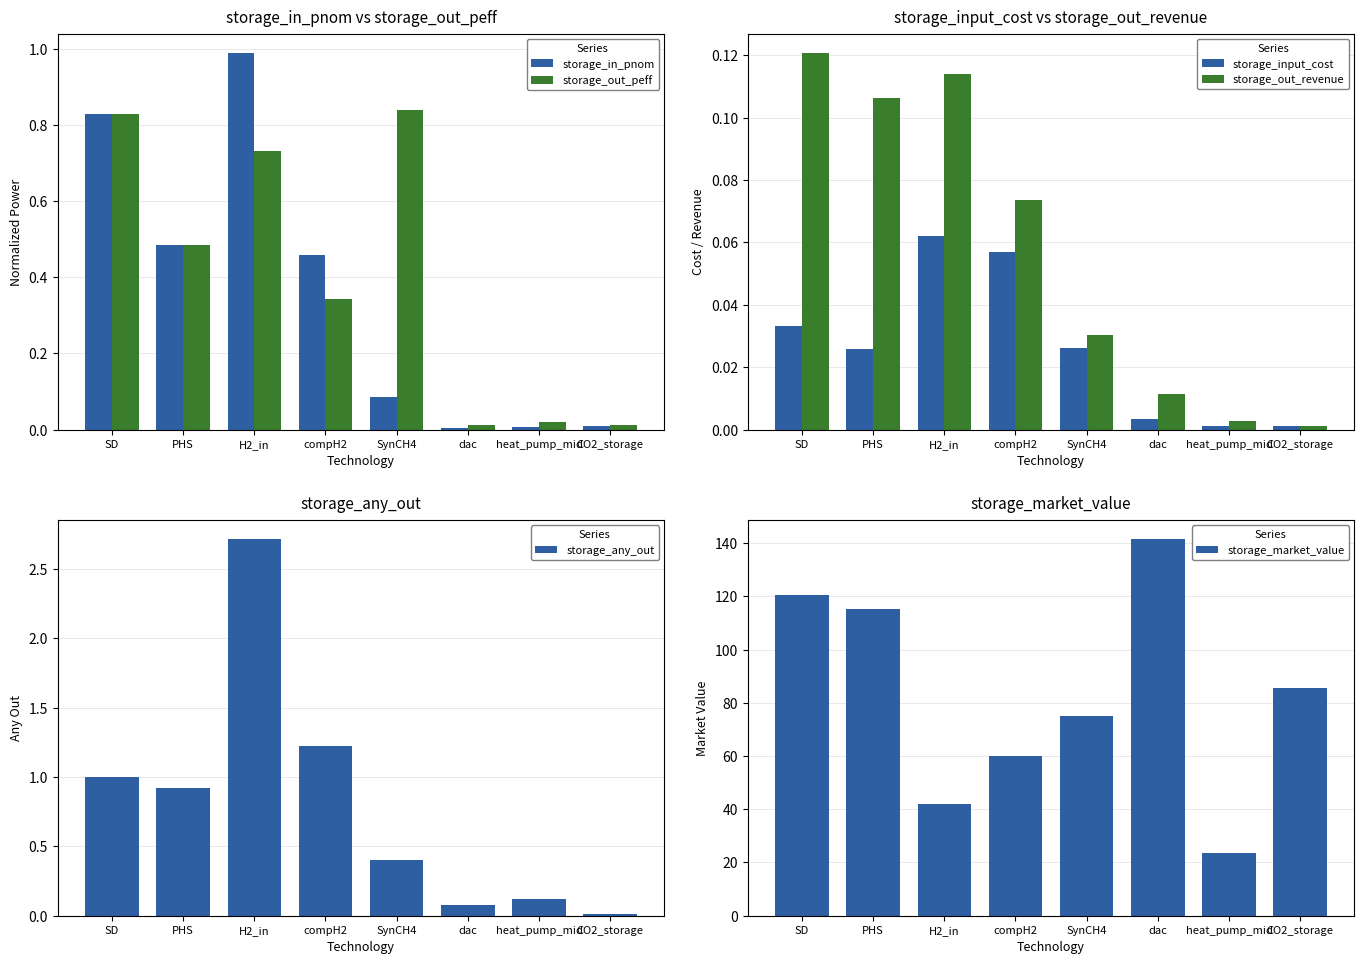

Reading left to right, list all the values displayed in this chart.

storage_in_pnom: 0.8	0.5	1.0	0.5	0.1	0.0	0.0	0.0
storage_out_peff: 0.8	0.5	0.7	0.3	0.8	0.0	0.0	0.0
storage_input_cost: 0.0	0.0	0.1	0.1	0.0	0.0	0.0	0.0
storage_out_revenue: 0.1	0.1	0.1	0.1	0.0	0.0	0.0	0.0
storage_any_out: 1.0	0.9	2.7	1.2	0.4	0.1	0.1	0.0
storage_market_value: 120.5	115.2	42.0	60.0	75.2	141.7	23.8	85.7